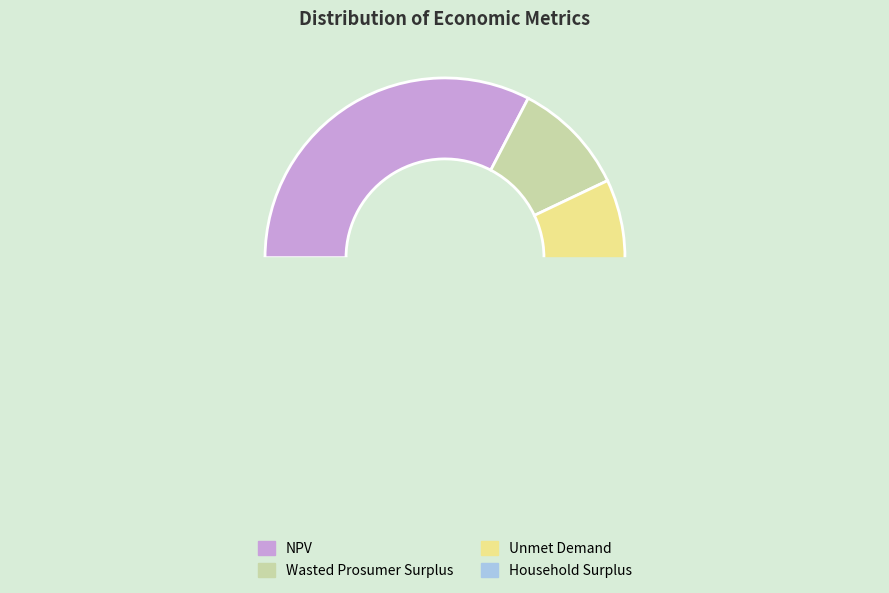

What percentage is NOT represented by Wasted Prosumer Surplus?

89.7%